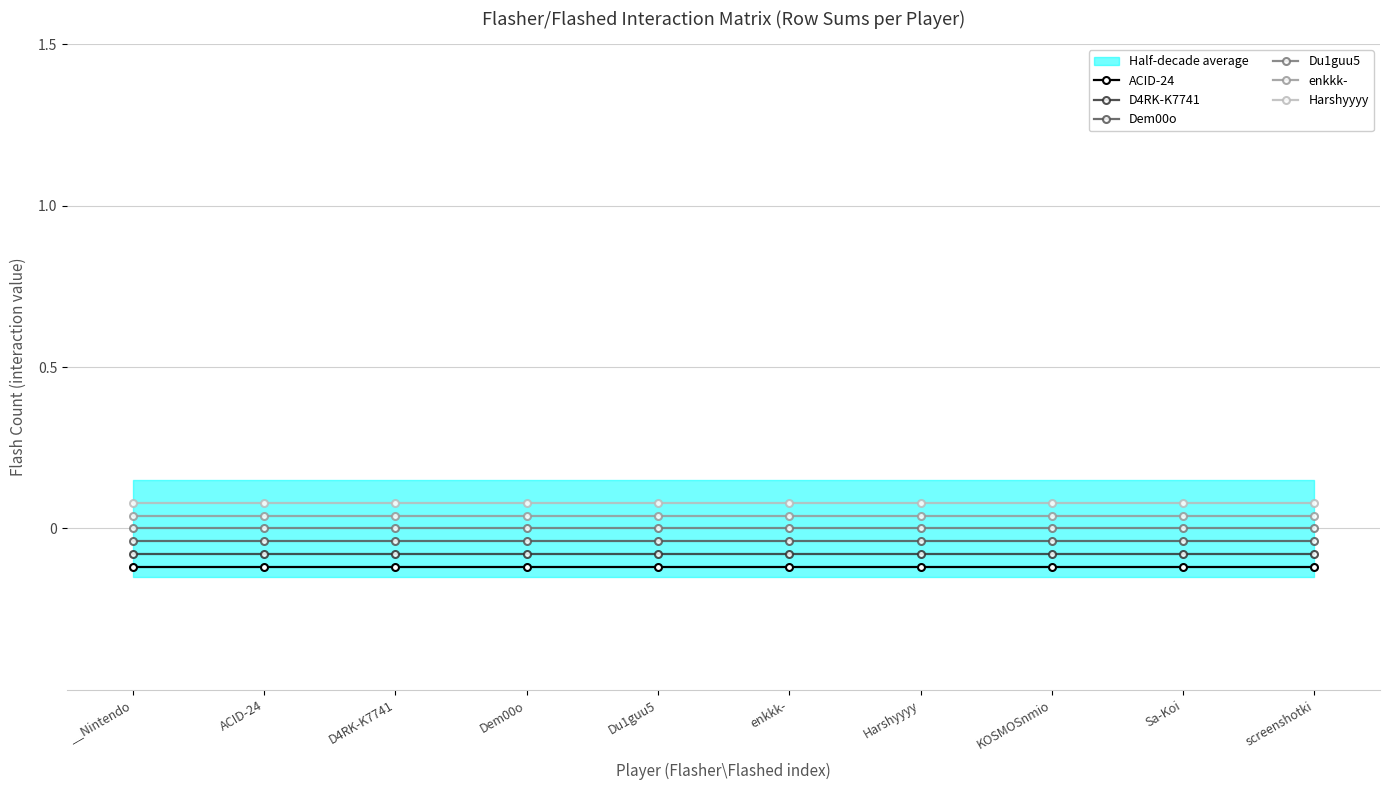

True or false: ACID-24 and enkkk- cross at least once.

False